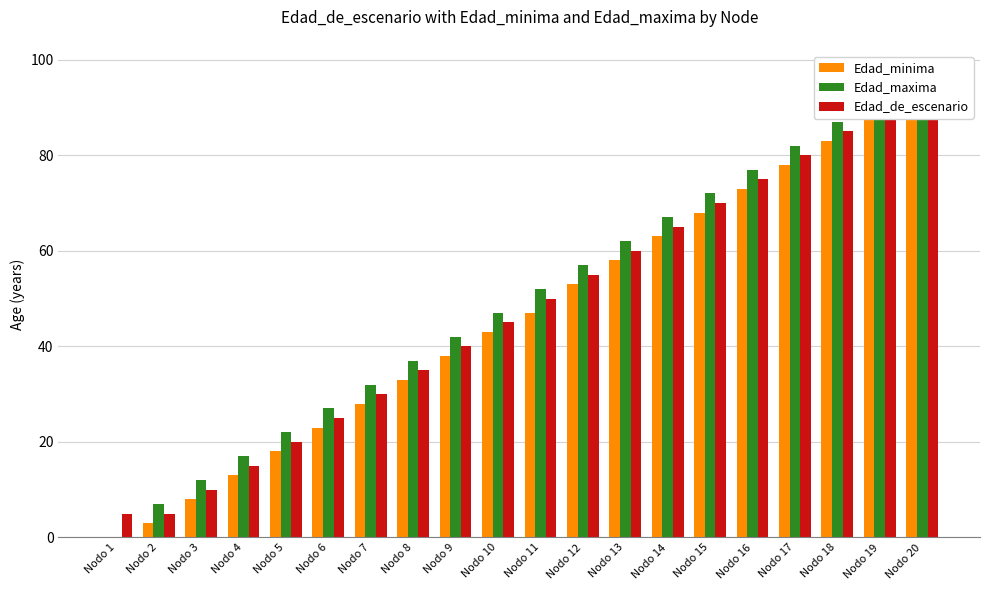

How many data points does each series have?

20